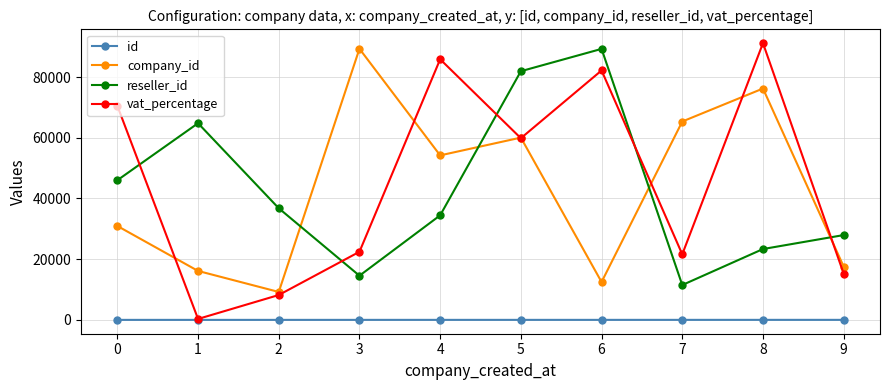

At which label is company_id closest to 49247?

4